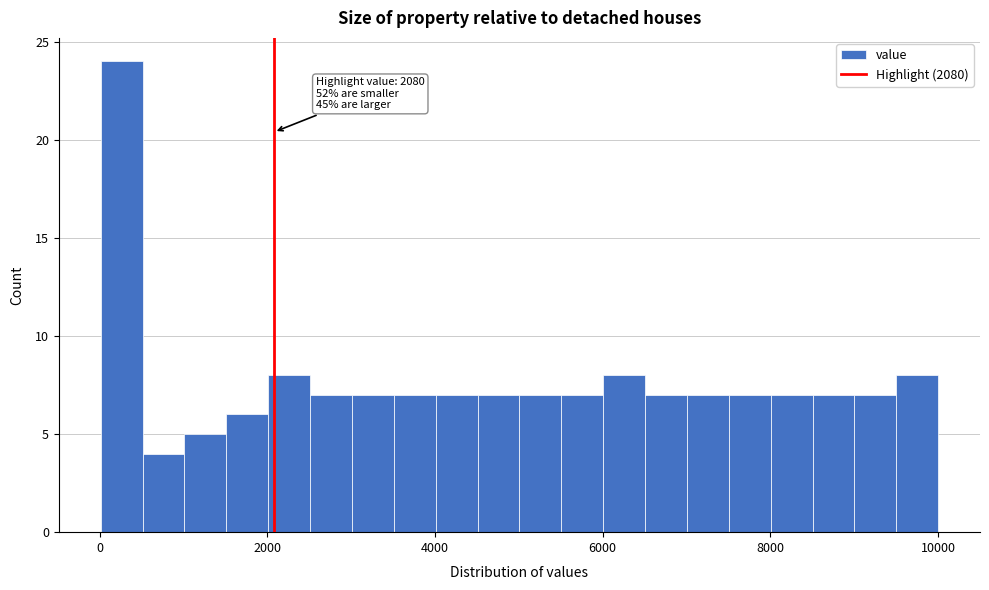

Read against the x-axis, roughly where is the centre of the tallest bar?

200